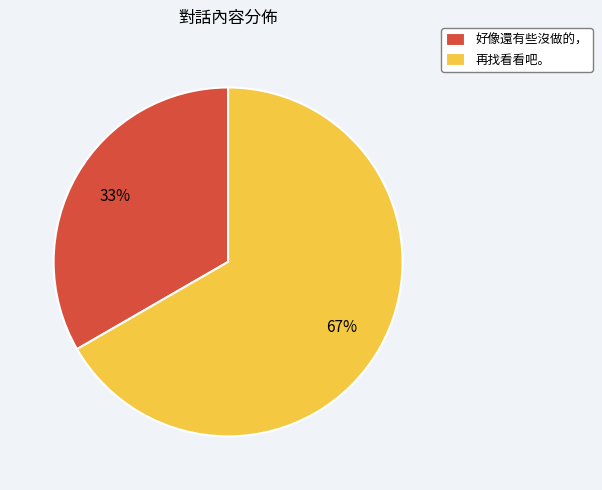

Is the sum of 好像還有些沒做的， and 再找看看吧。 greater than half?

Yes